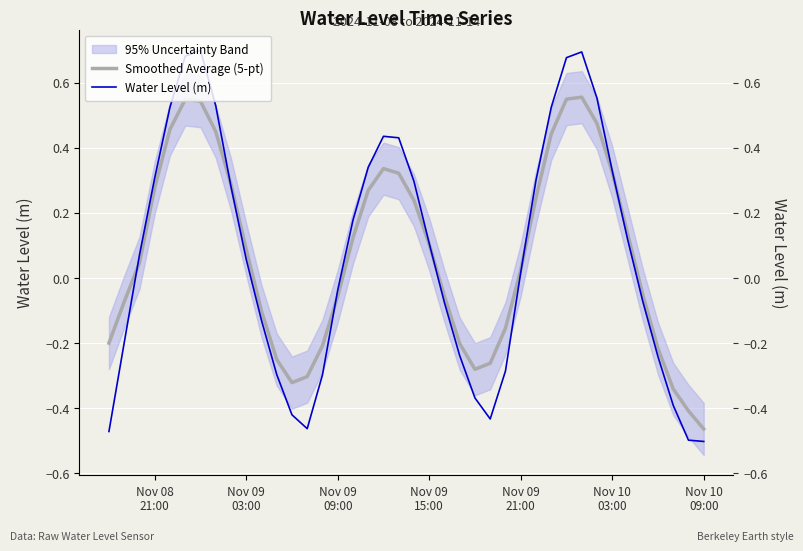

How many negative values does the Water Level (m) series have?

18